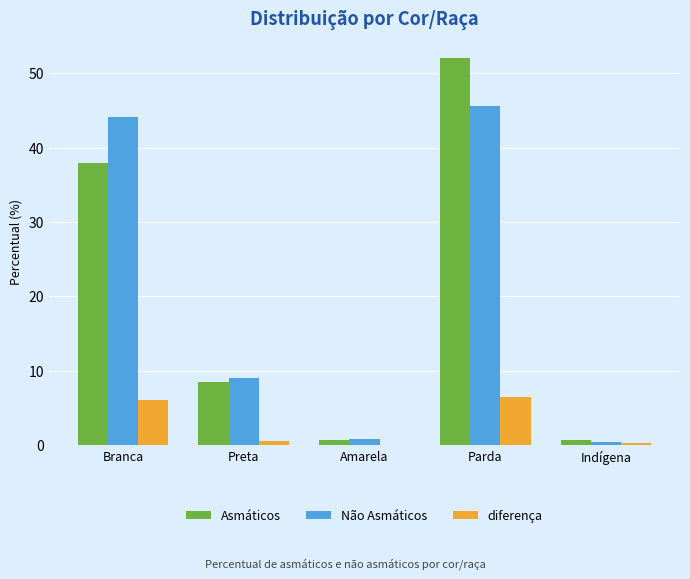

Count the number of data series in this chart.

3